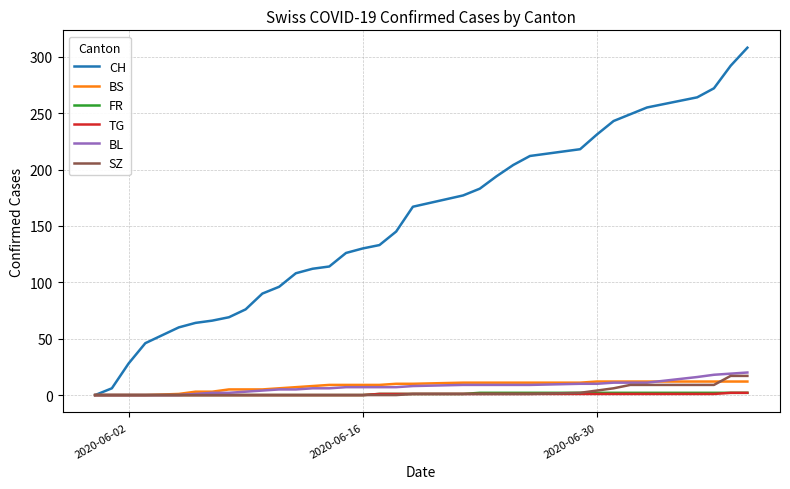

What is the difference between the second highest and minimum values in the BL series?

19